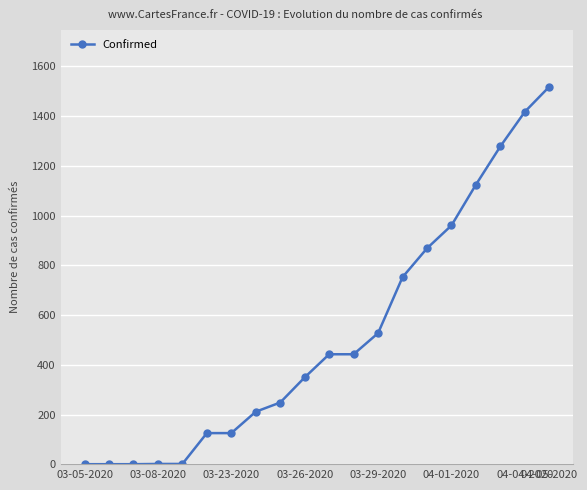

What is the value of the 7th point from the left?

126